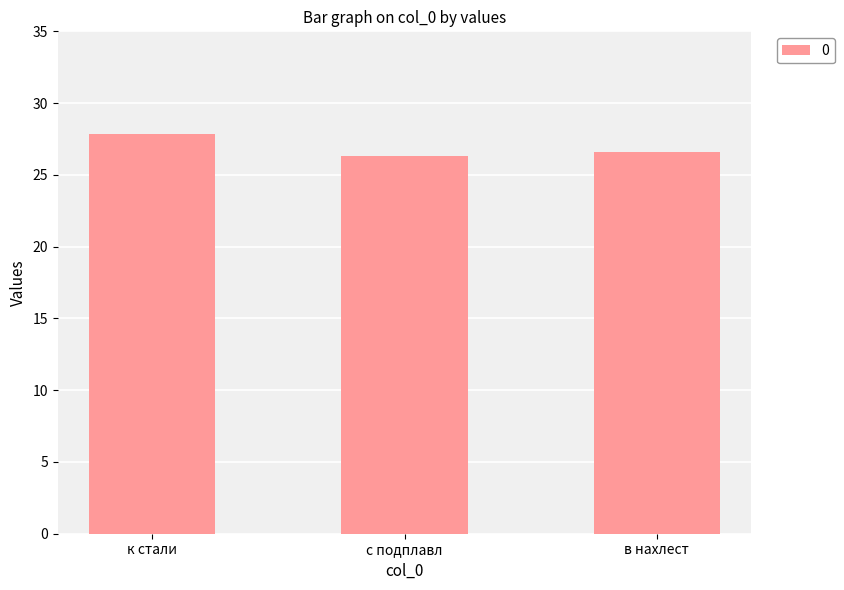

At which category does the chart reach its peak across all series?

к стали